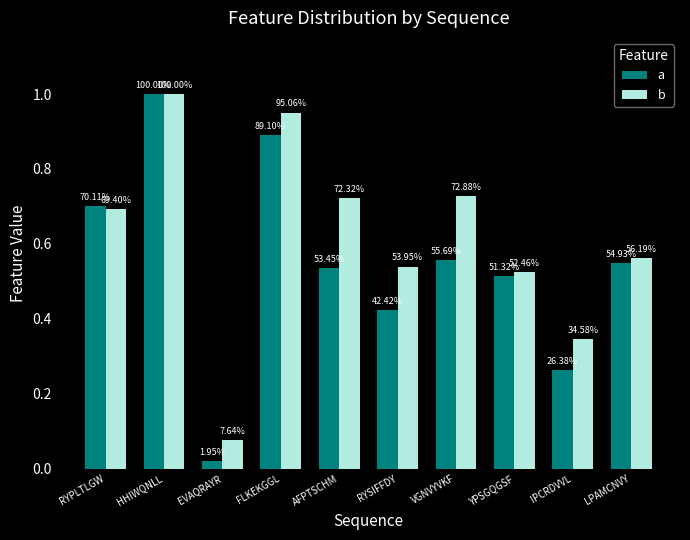

Are the bars horizontal?

No